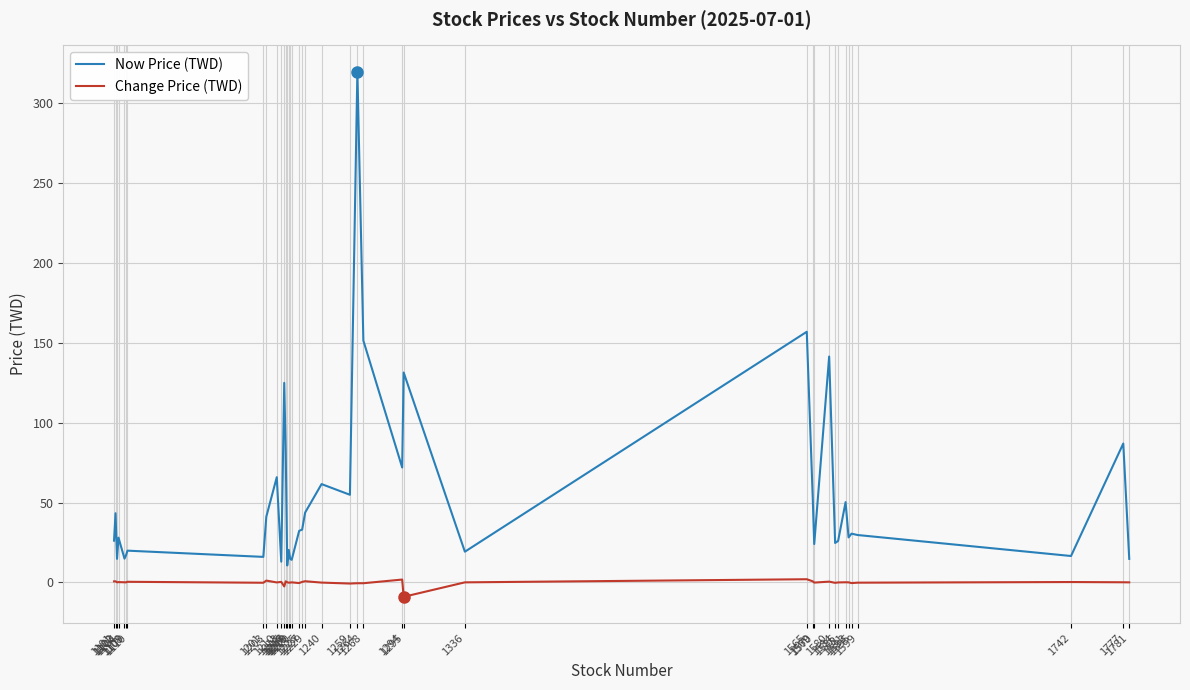

How many values in the Now Price (TWD) series are below 30?

20